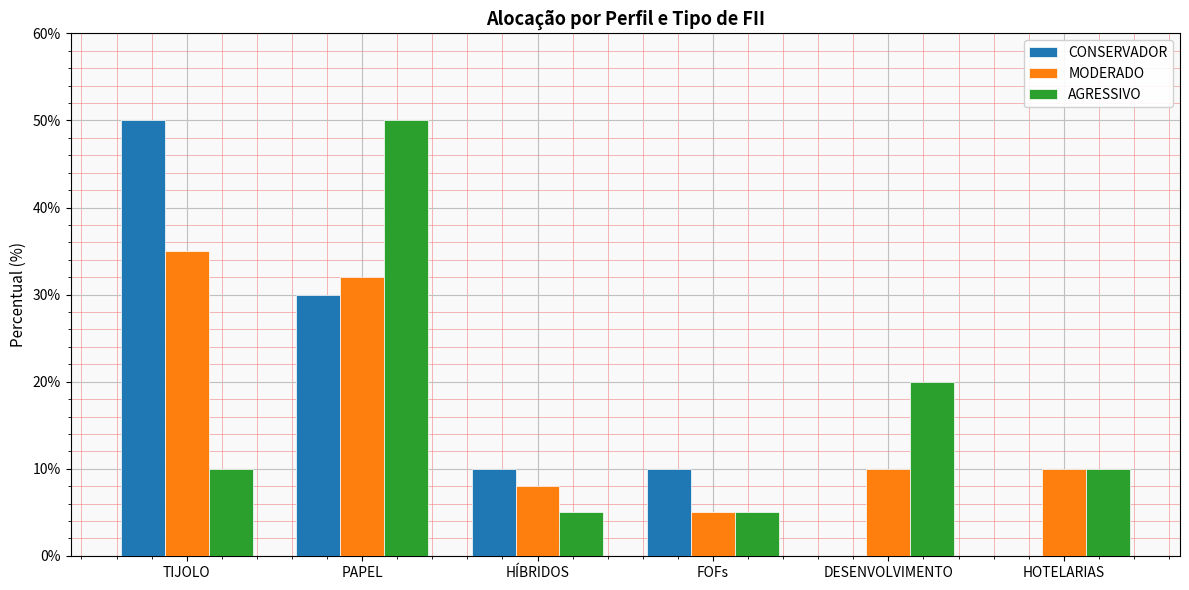

What is the total value across all series at TIJOLO?

95